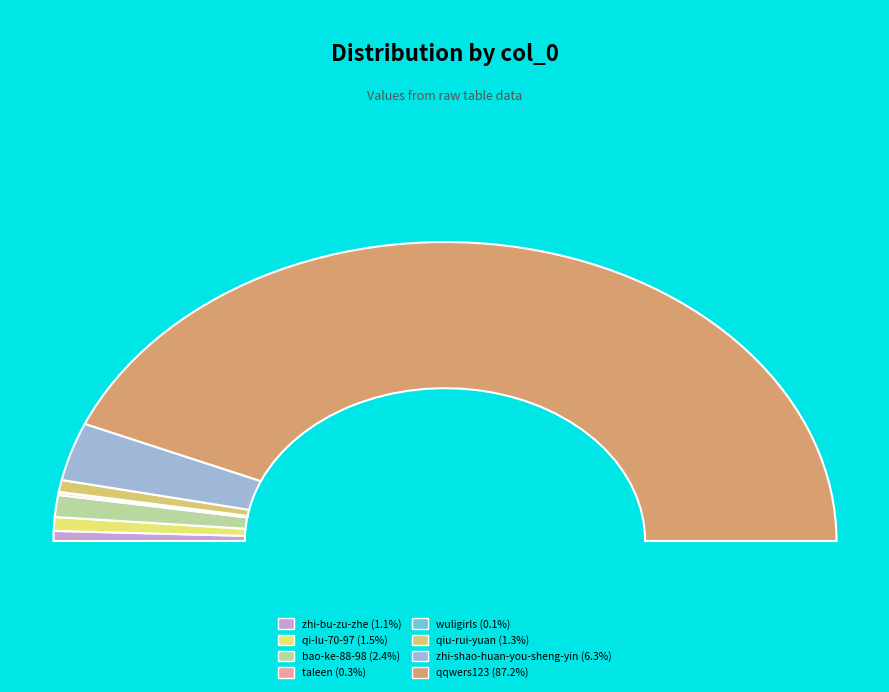

What percentage is NOT represented by taleen?

99.7%